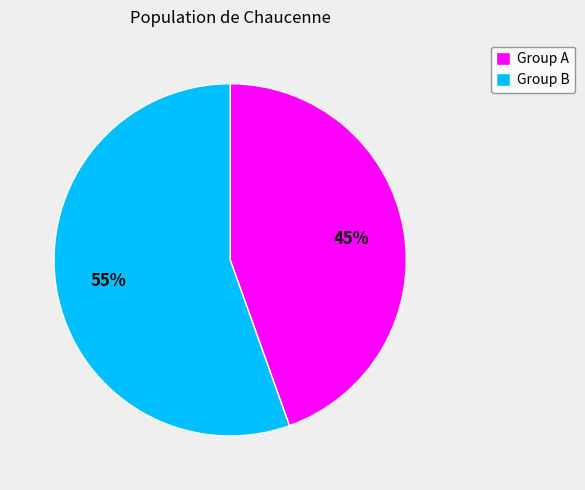

Is the sum of Group A and Group B greater than half?

Yes